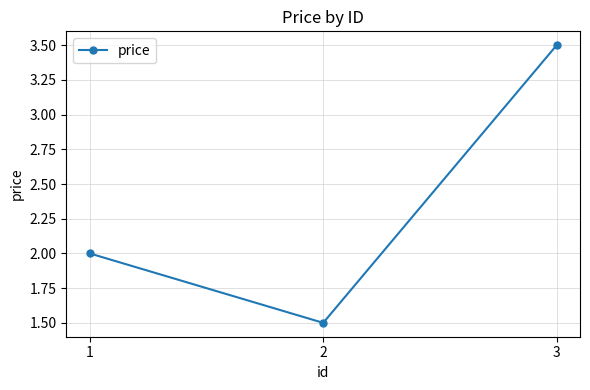

Is this an area chart (filled region under the line)?

No